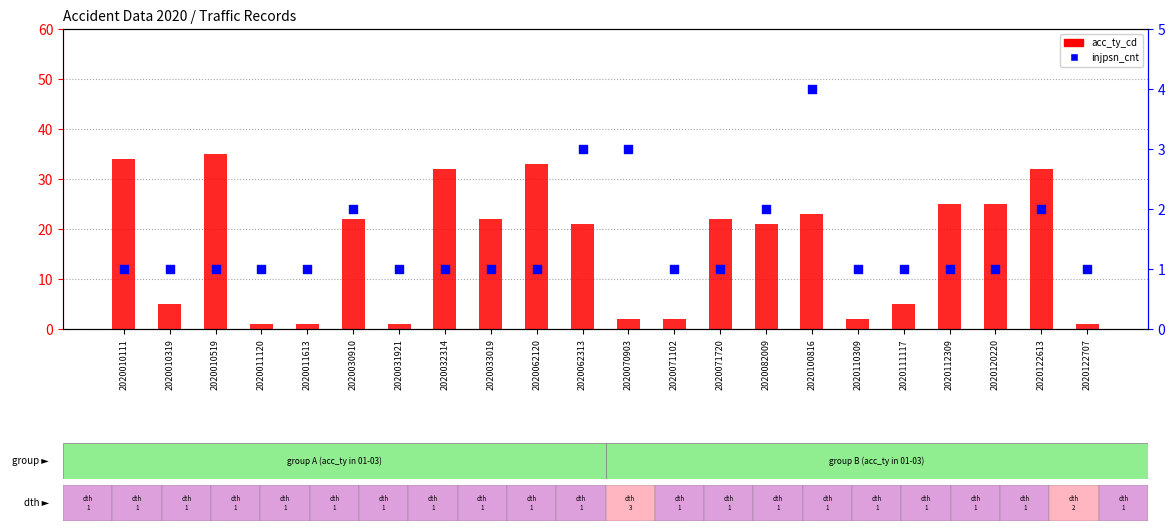

What is the total value across all series at 2020122613?

34